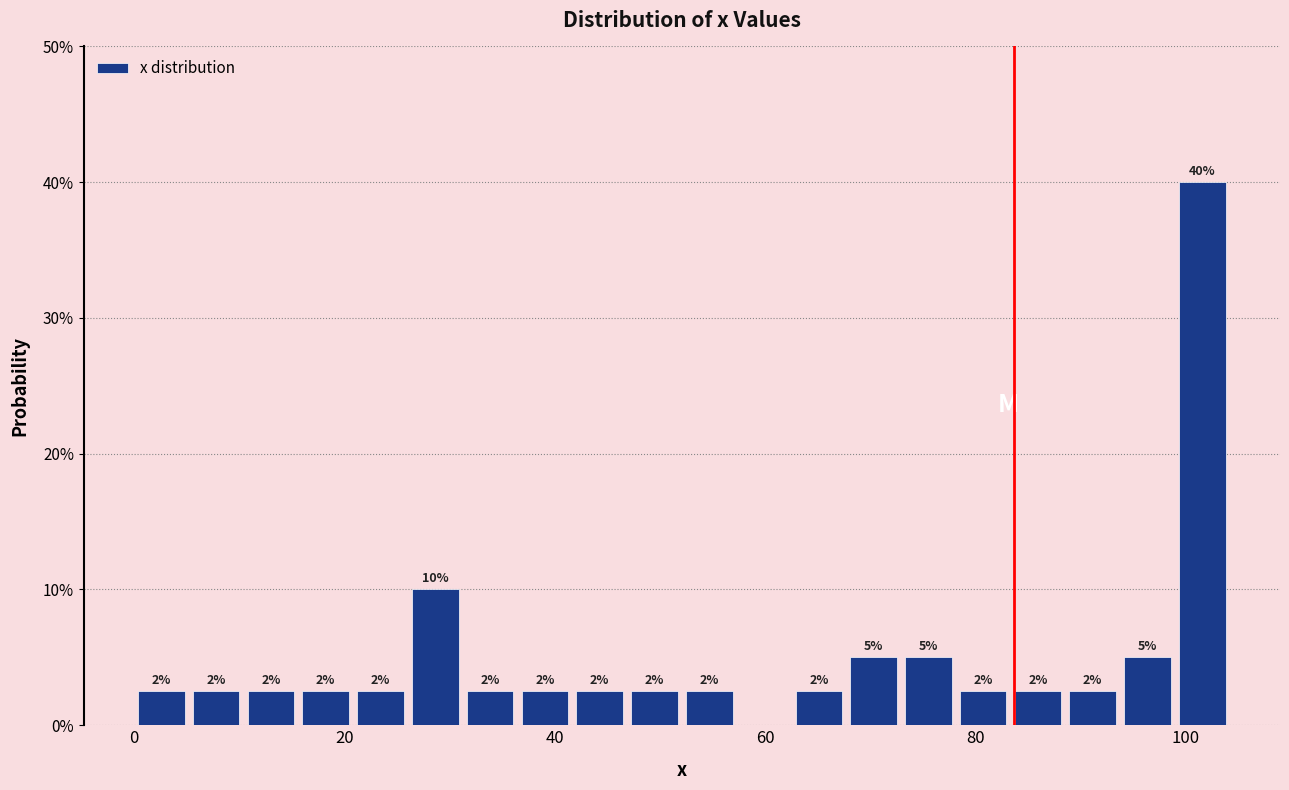

Around what value on the x-axis is the tallest bar? Give the approximate position of its centre, as read against the axis.

102